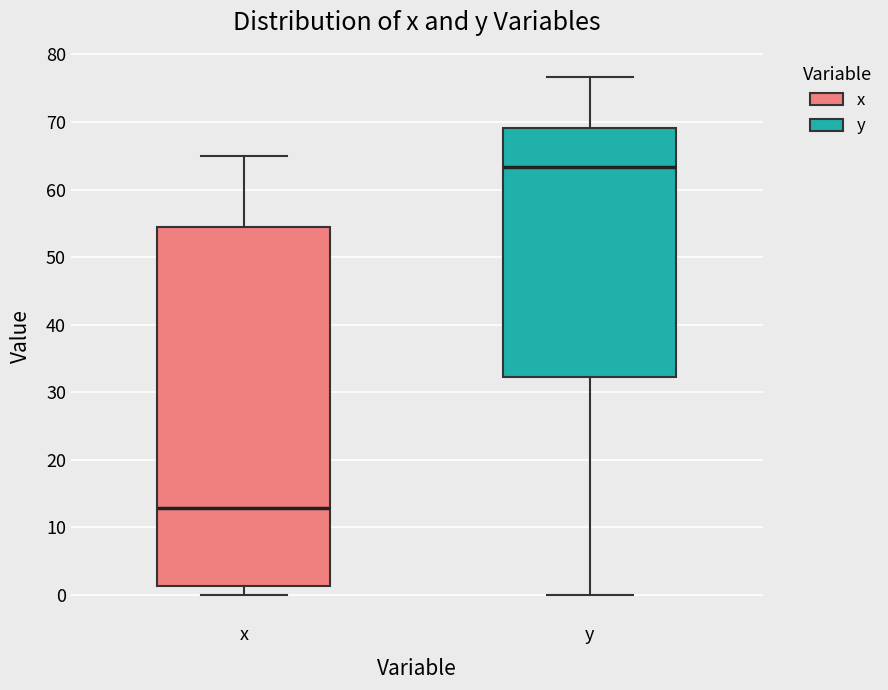

Reading left to right, transcribe this box plot: for each box, give where its median line is, the range the box spans, and where its two whiskers end, as read against the y-axis. The values are not printed on the chart, so give them approximately, as read against the axis.

x: median 13, box 1 to 54, whiskers 0 to 65
y: median 63, box 32 to 69, whiskers 0 to 77